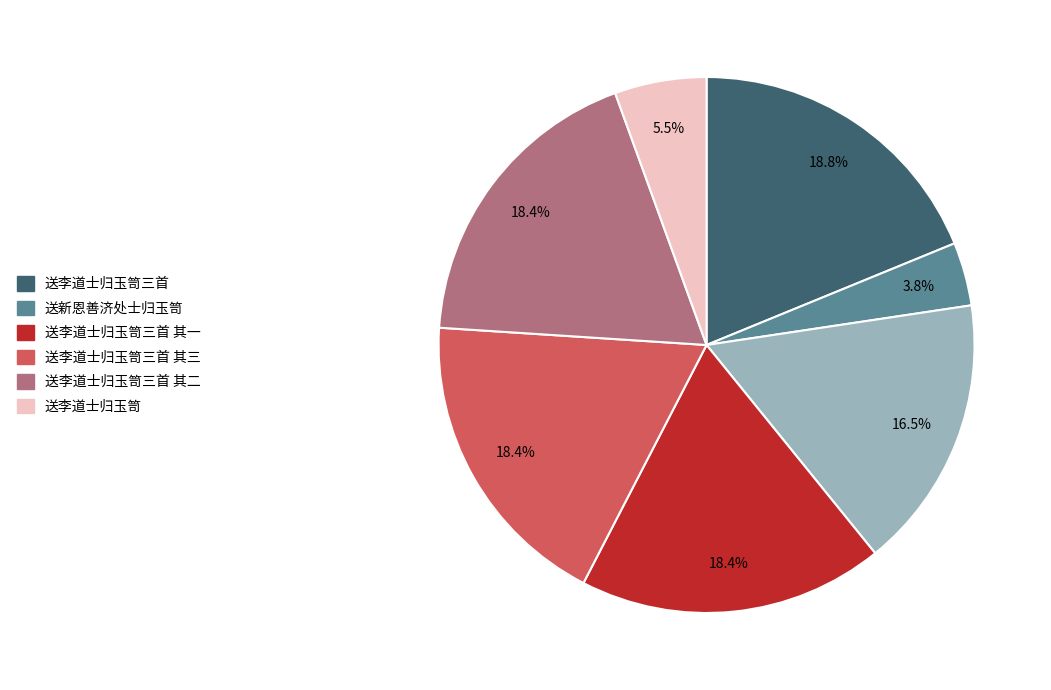

Does any single category account for the majority?

No